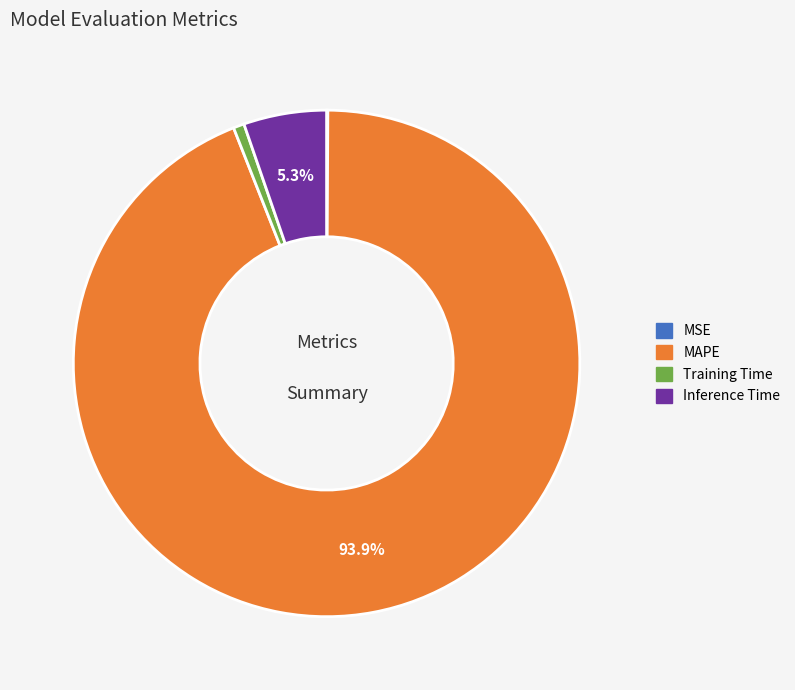

Which category has the biggest portion of the pie?

MAPE